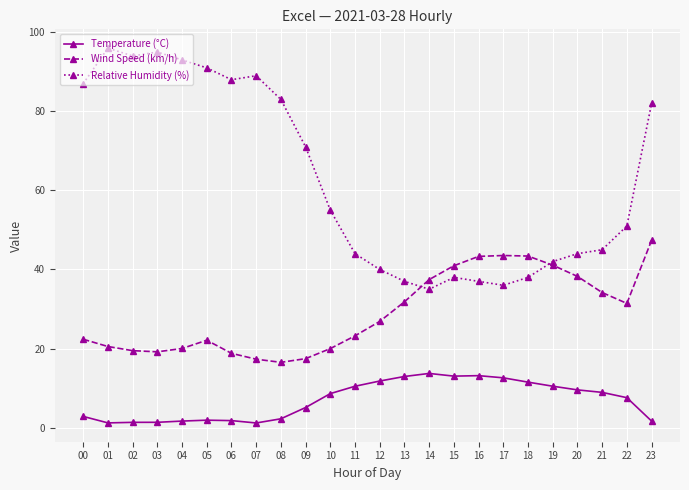

What is the value of the Wind Speed (km/h) point at the 7th from the left?

18.8